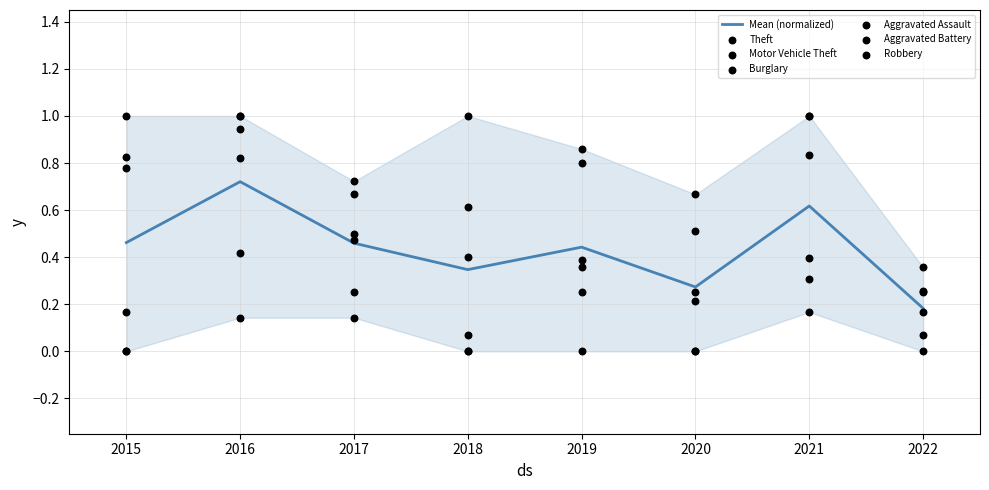

Is the value of Aggravated Battery at 2019 greater than the value of Robbery at 2020?

Yes